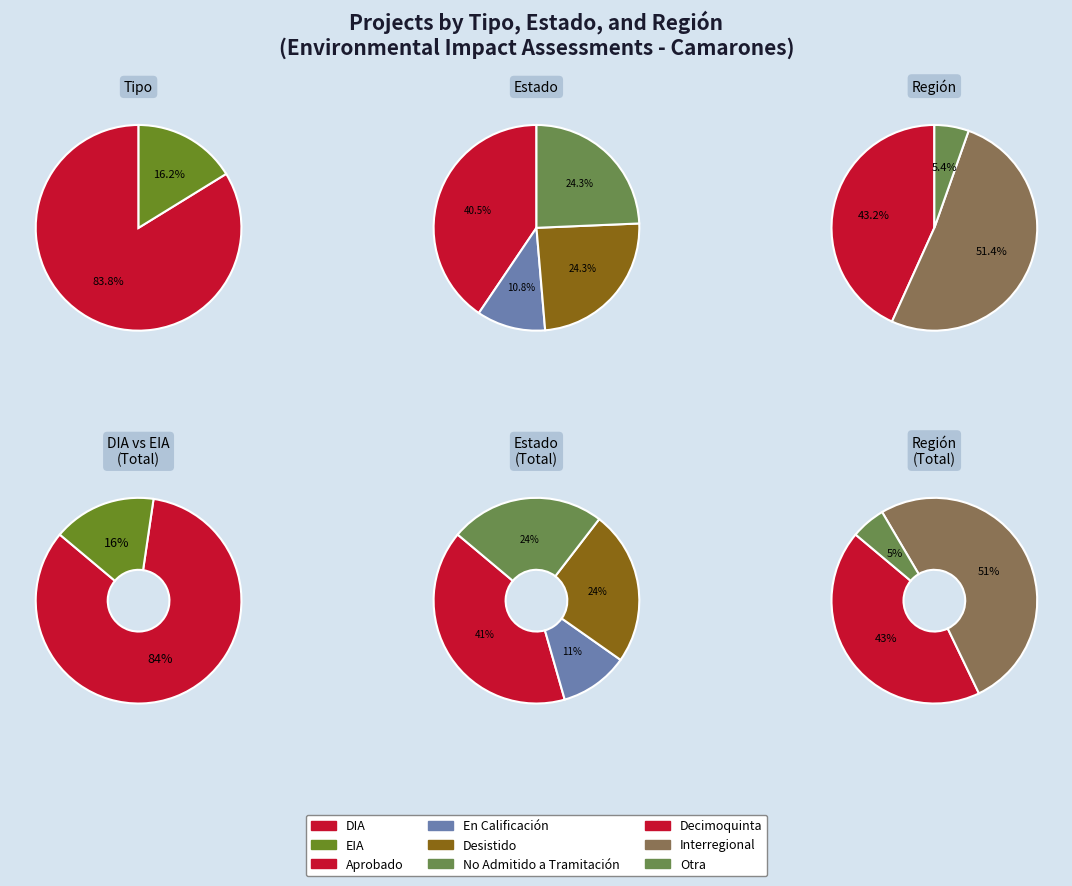

How many segments does this pie chart have?

2